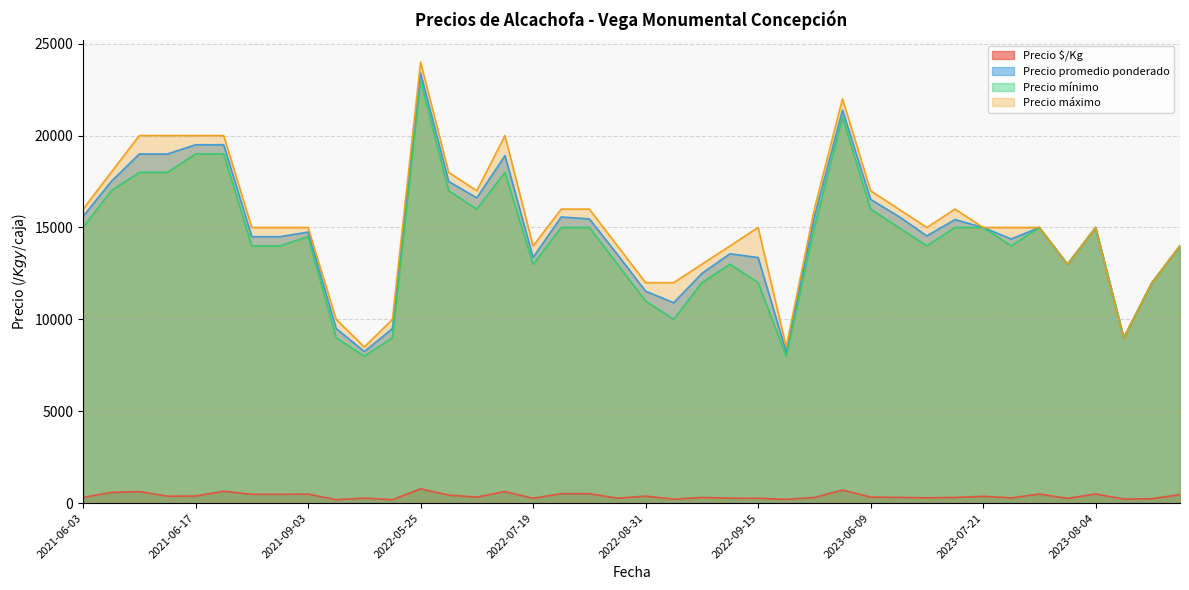

Which series has the largest range (max minus min)?

Precio máximo